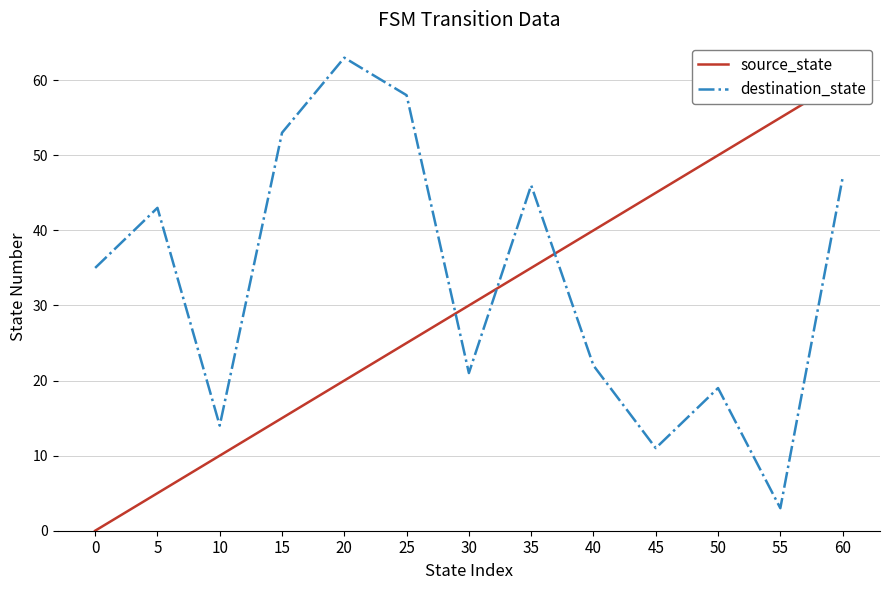

The value of destination_state at 45 is 11. True or false?

True